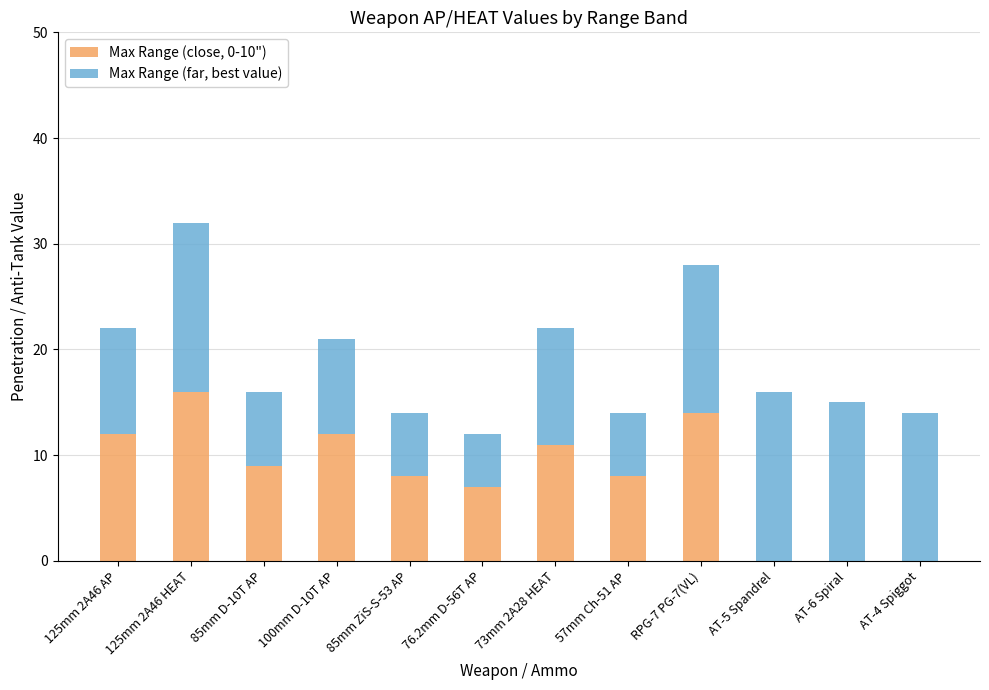

What is the total value across all series at 85mm D-10T AP?

16